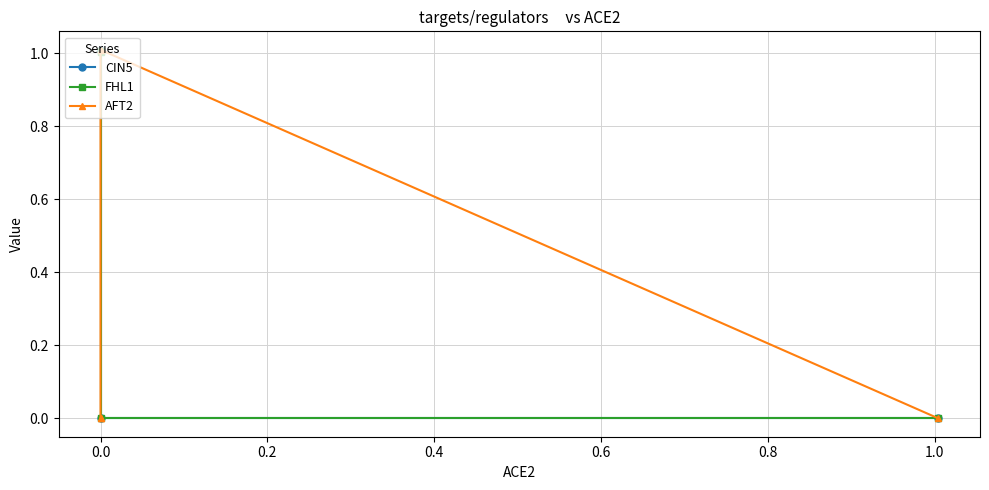

How many data points in FHL1 are above 1?

2